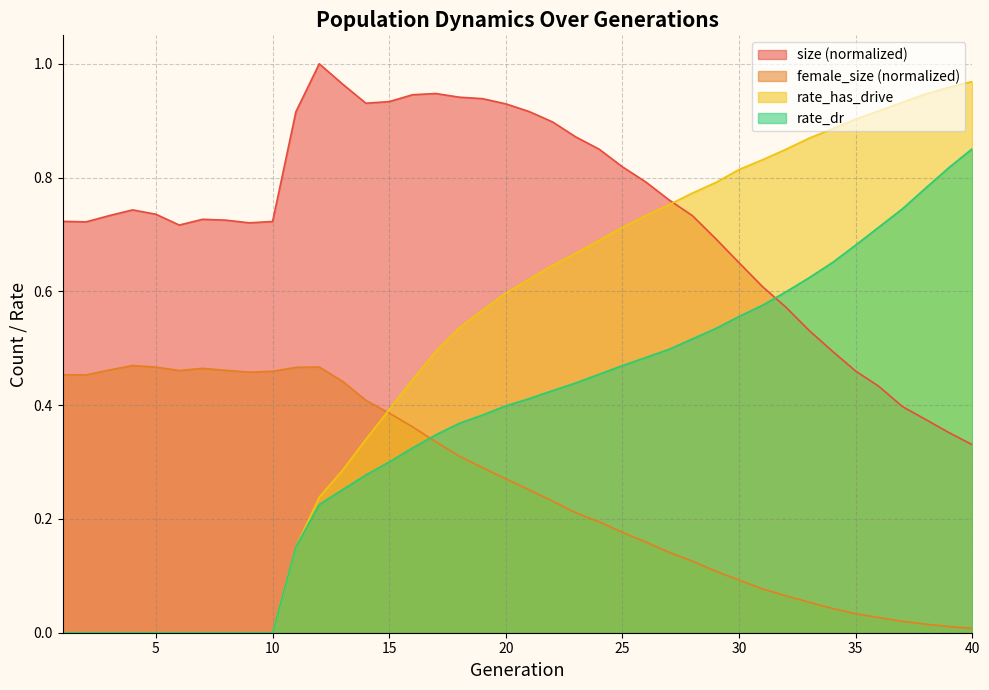

True or false: female_size has more than 1 points higher than both neighbors.

True